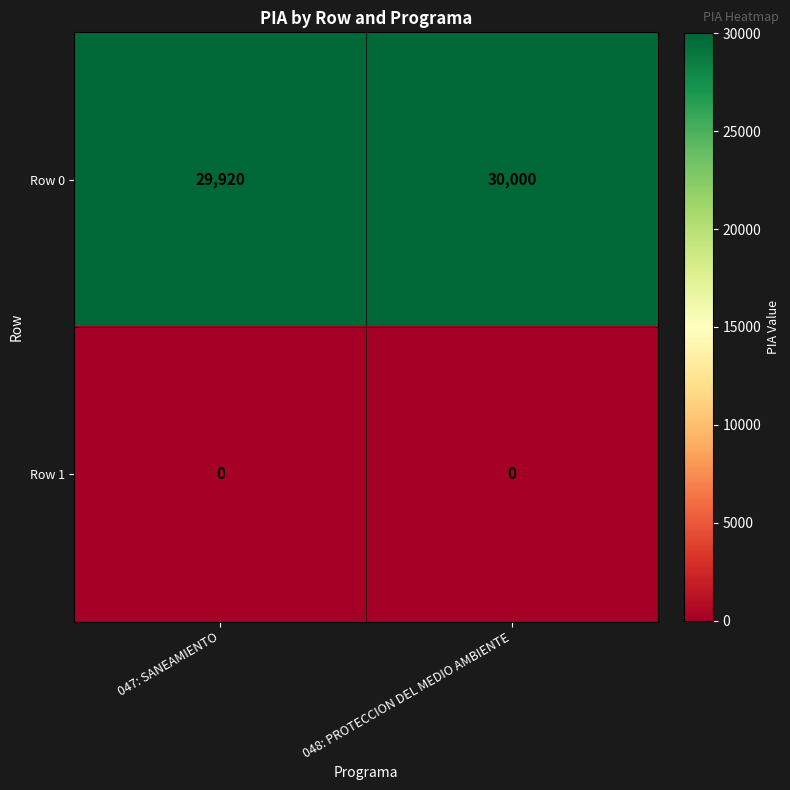

What is the greatest value displayed?

30000